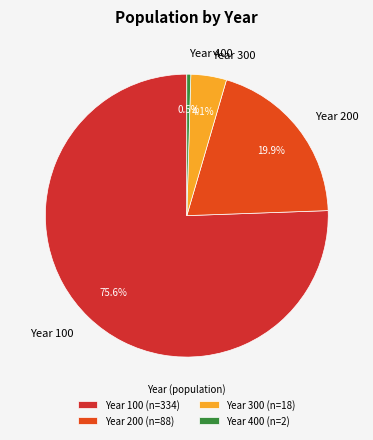

Rank the categories by value from lowest to highest.

Year 400, Year 300, Year 200, Year 100